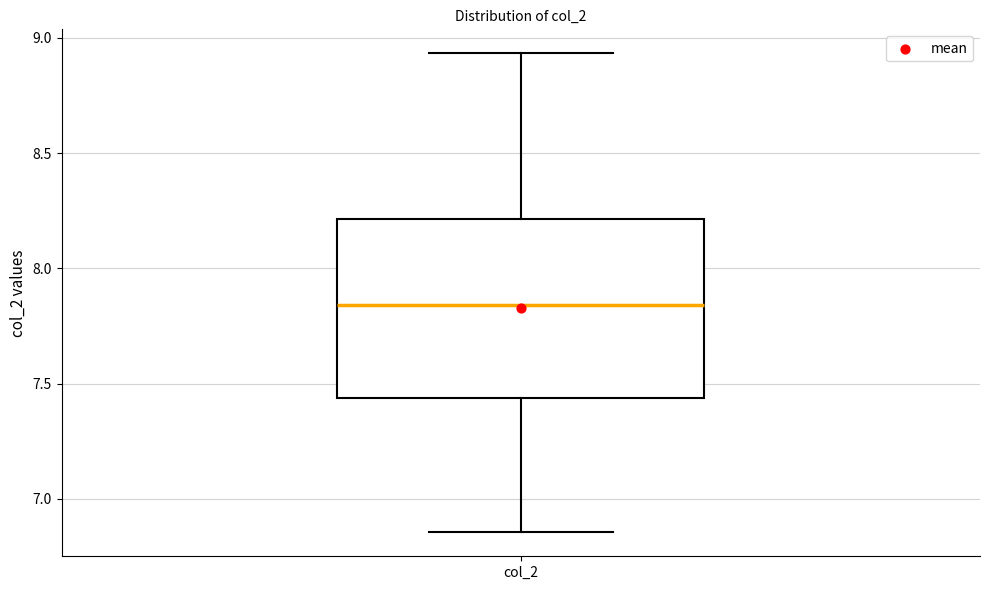

Read this box plot against the y-axis: the position of the median line, the range covered by the box, and the ends of both whiskers. The values are not printed on the chart, so give them approximately, as read against the axis.

median 7.85, box 7.45 to 8.20, whiskers 6.85 to 8.95